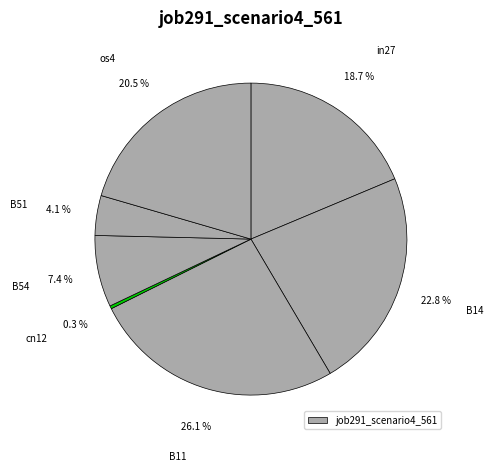

To the nearest percent, what is the difference between the largest and smallest slice percentages?

26%